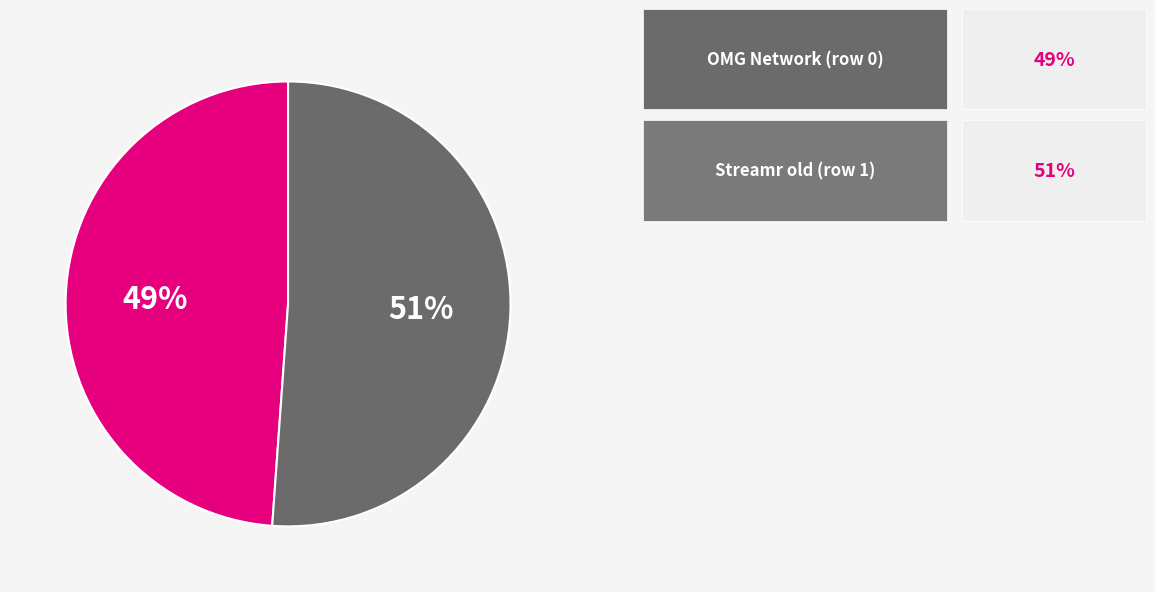

Does any single category account for the majority?

Yes